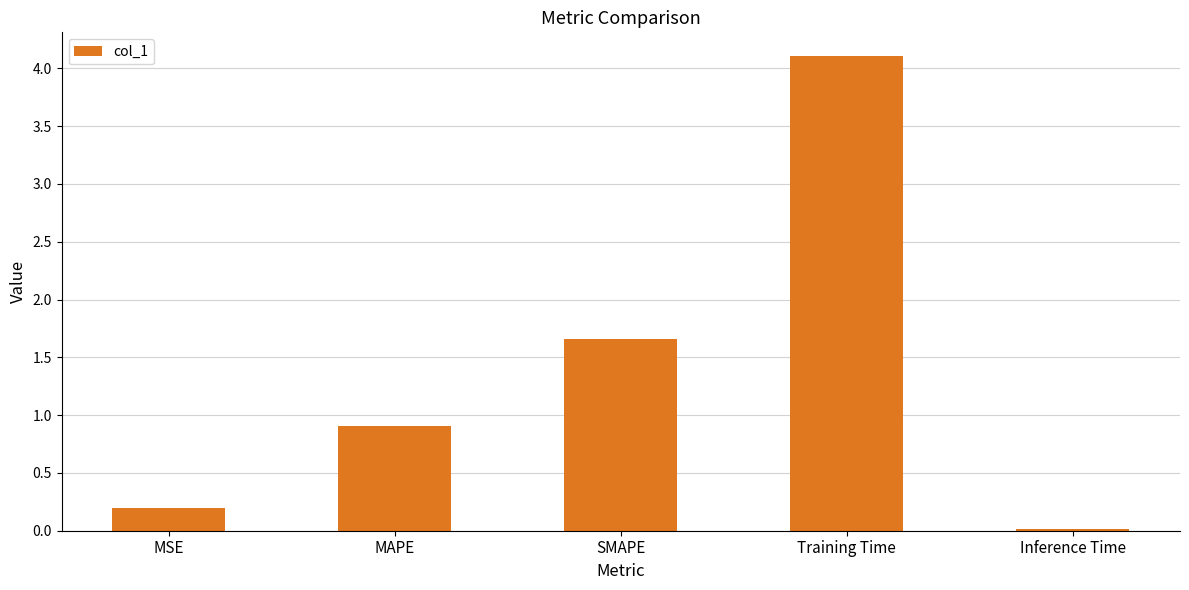

What is the label of the 1st bar from the left?

MSE